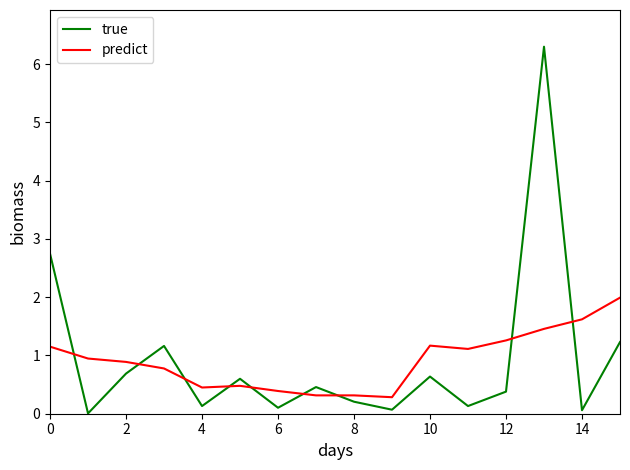

Which series has the largest range (max minus min)?

true